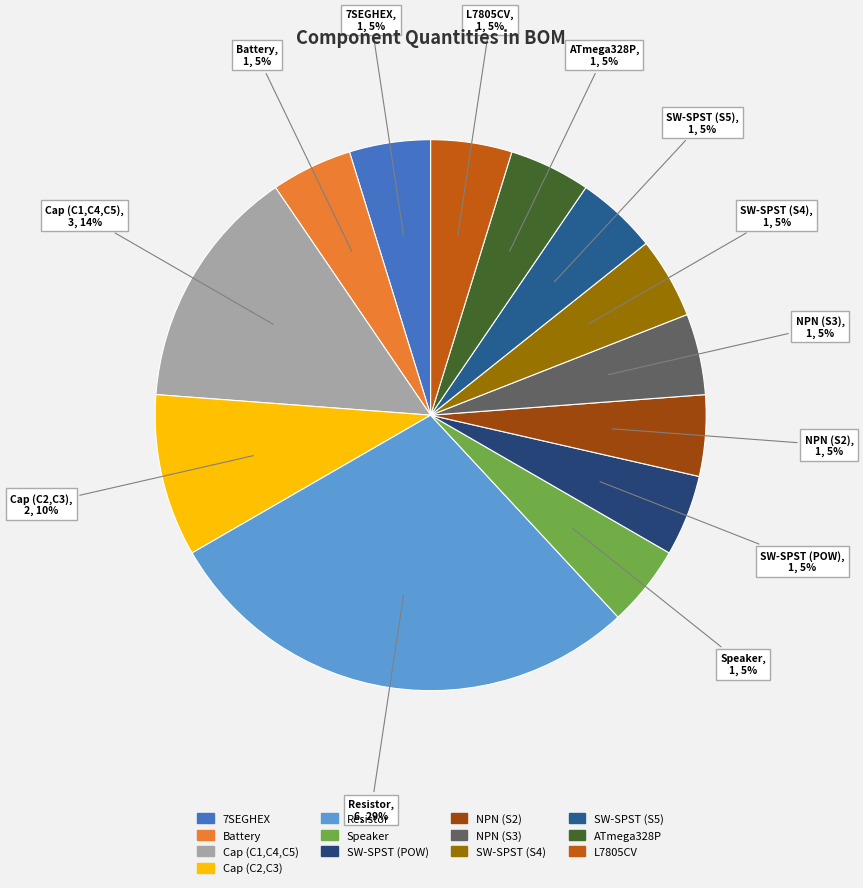

What is the largest slice in the pie chart?

Resistor